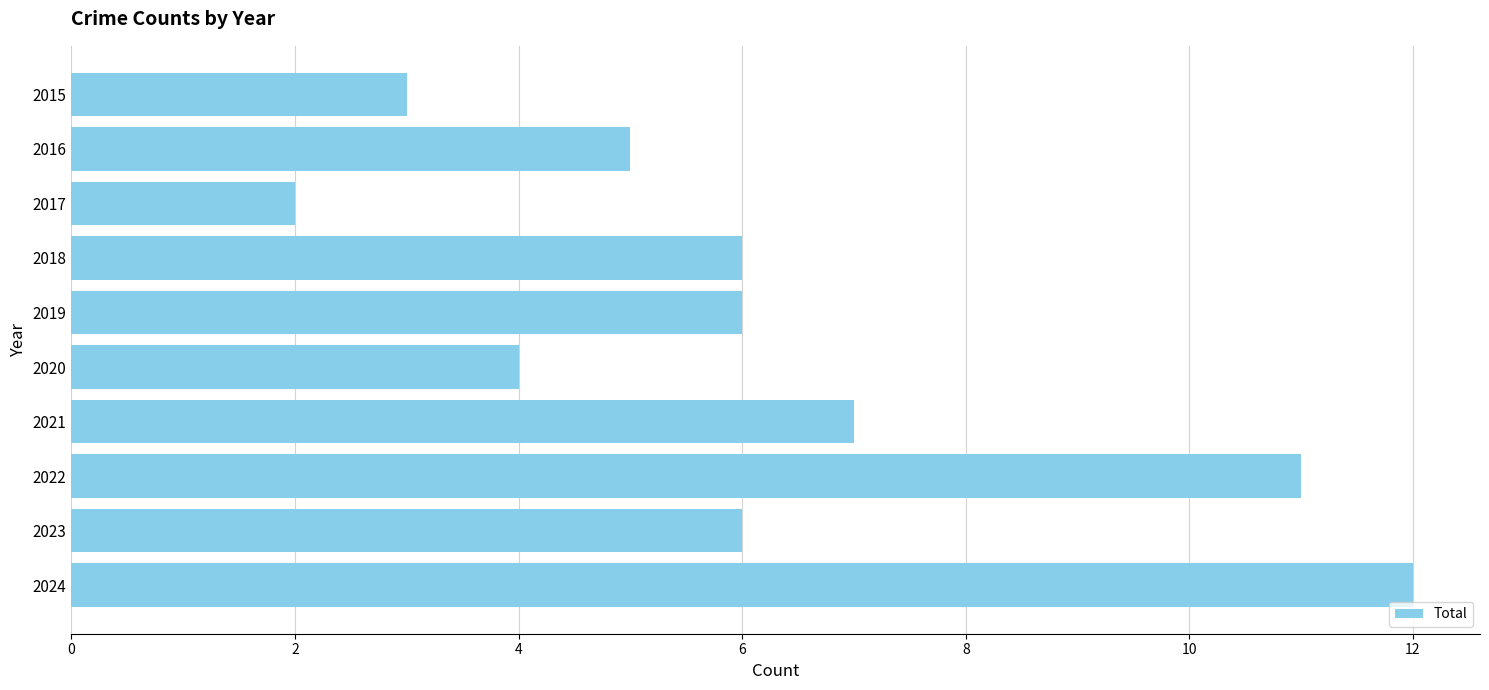

Which category has the lowest value across all series?

2017